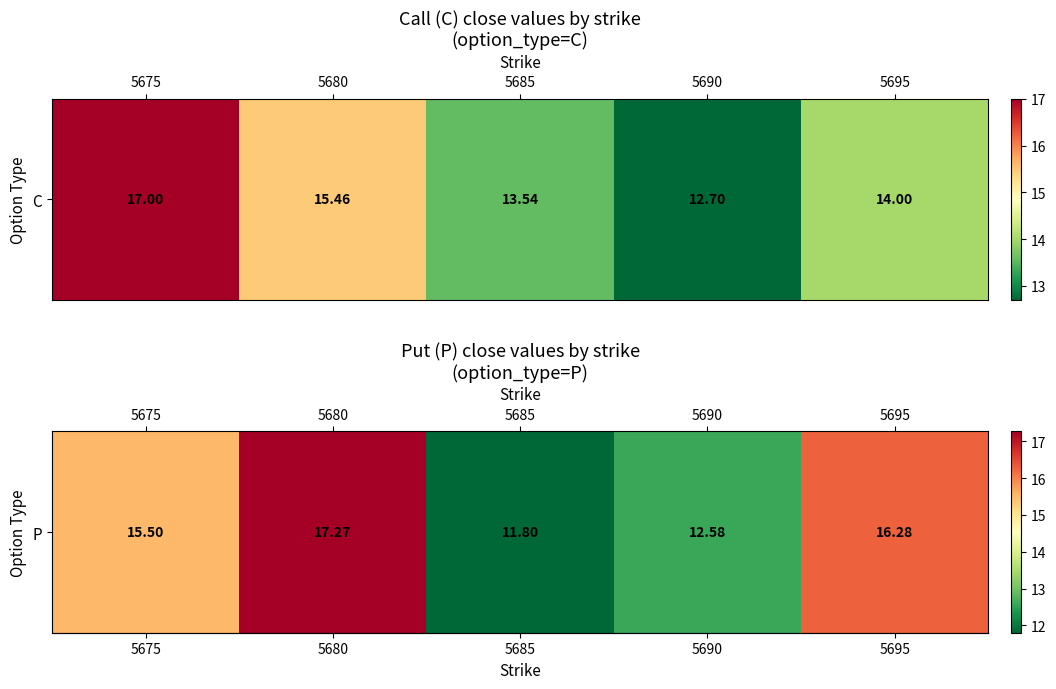

What is the difference between the second highest and second lowest values?

3.7